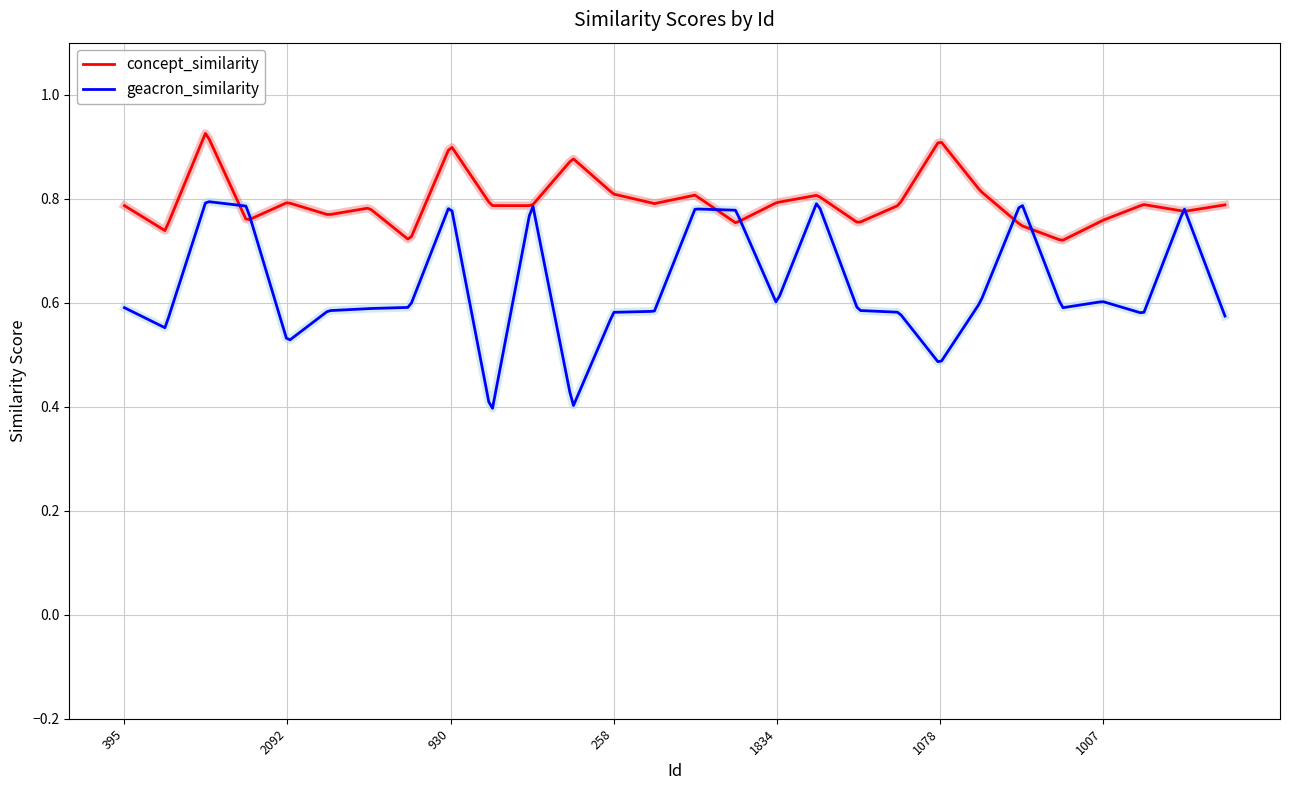

Which series has the largest total across all categories?

concept_similarity